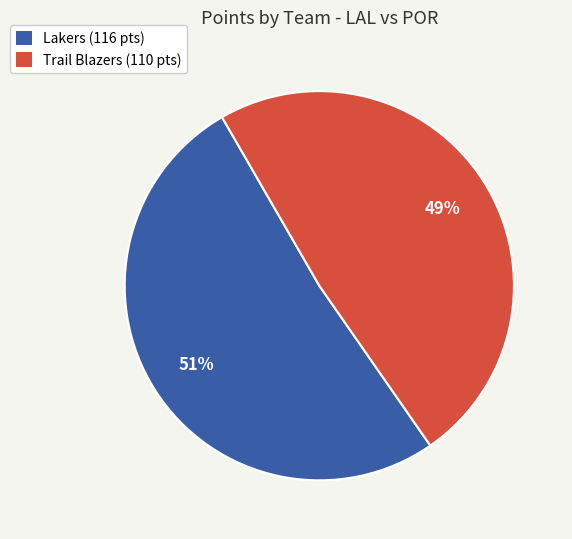

Count the number of slices in the pie.

2